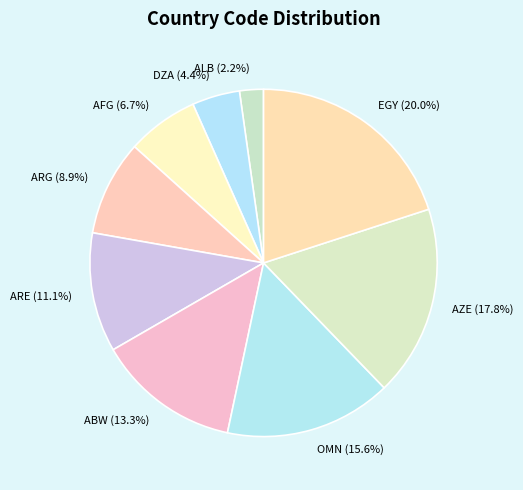

What percentage is the ARG slice, to the nearest percent?

9%